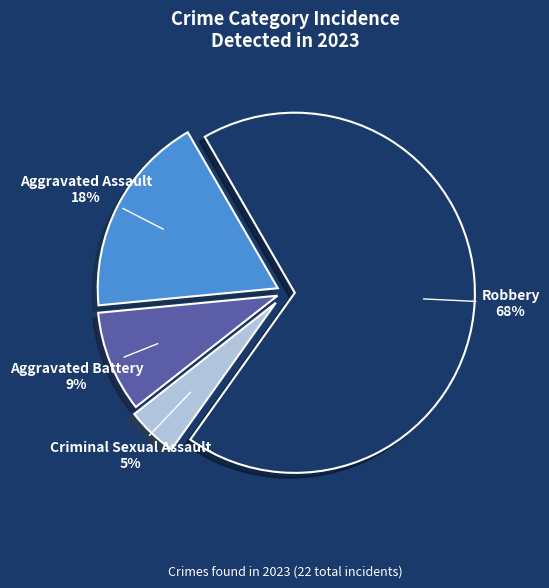

To the nearest percent, what is the average slice percentage?

25%